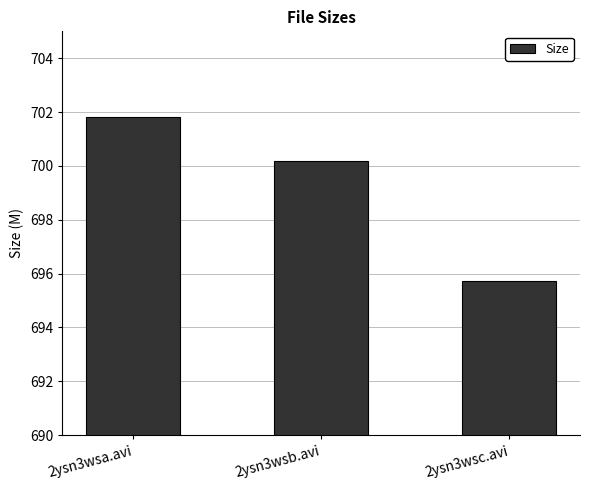

The value at 2ysn3wsa.avi is 999.1. True or false?

False